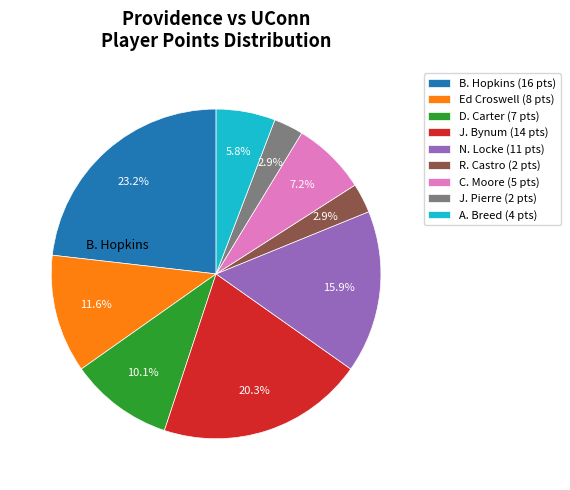

Is there any slice that represents more than half of the pie?

No